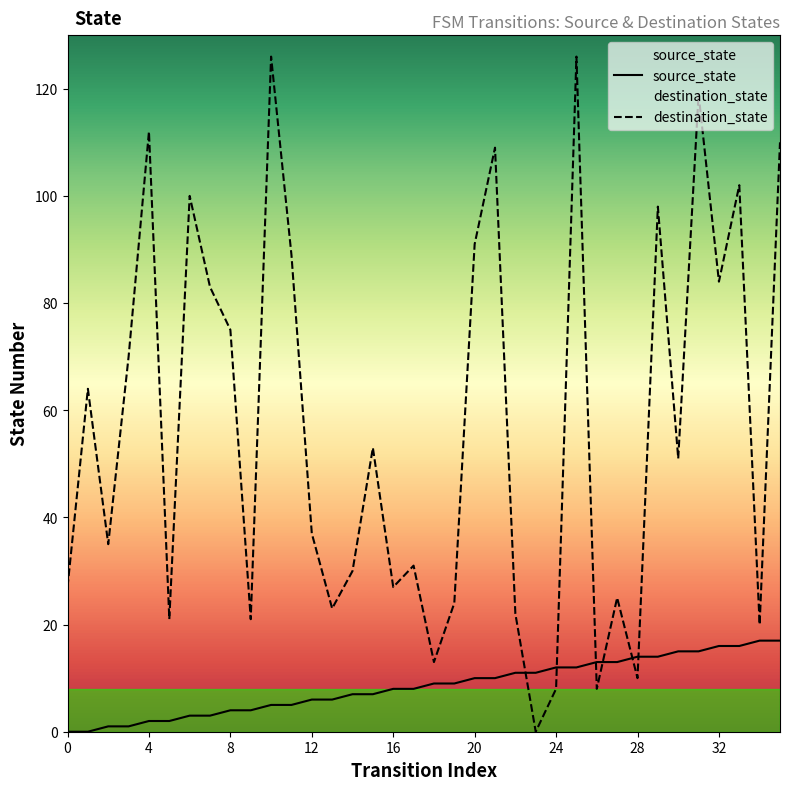

Which series has the largest range (max minus min)?

destination_state